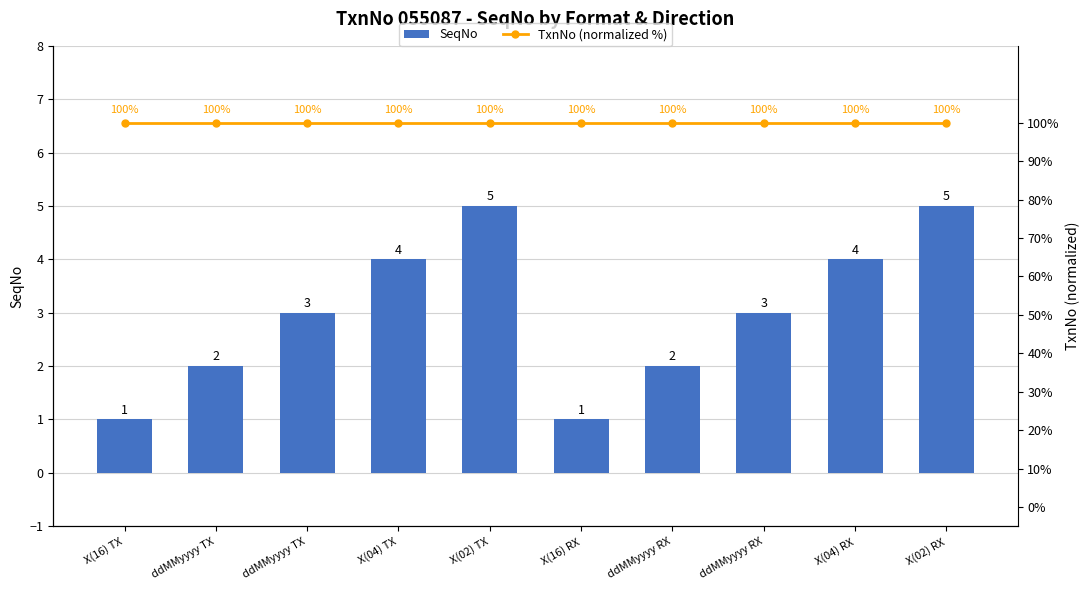

The value of SeqNo at X(04) RX is 5. True or false?

False